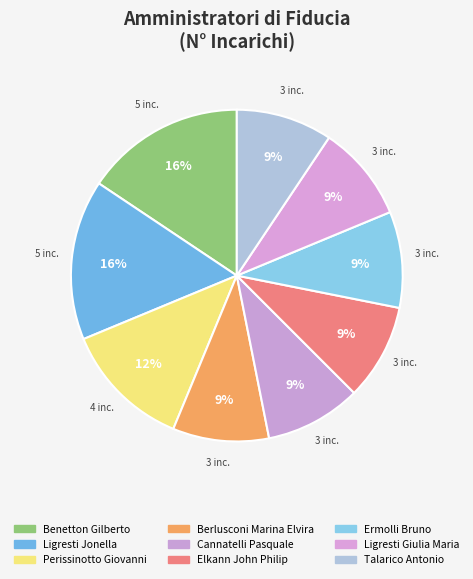

Do Benetton Gilberto and Ermolli Bruno together represent more than half of the pie?

No